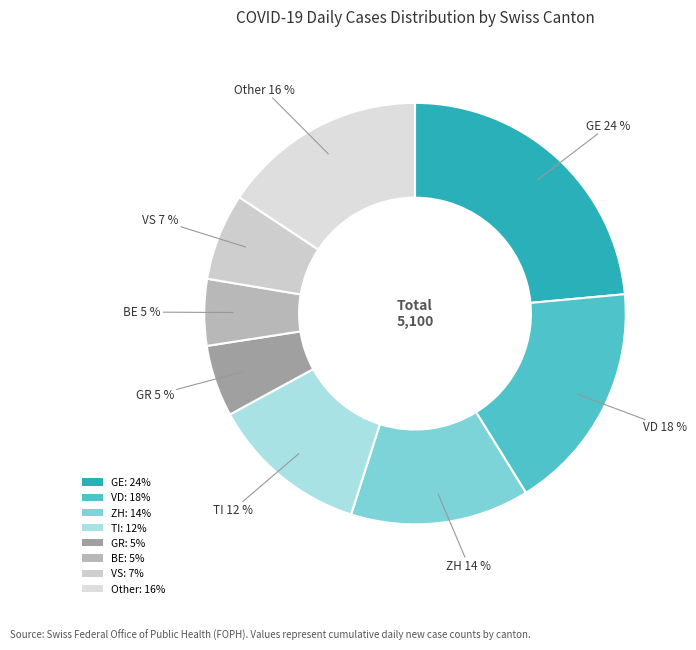

Count the number of slices in the pie.

8